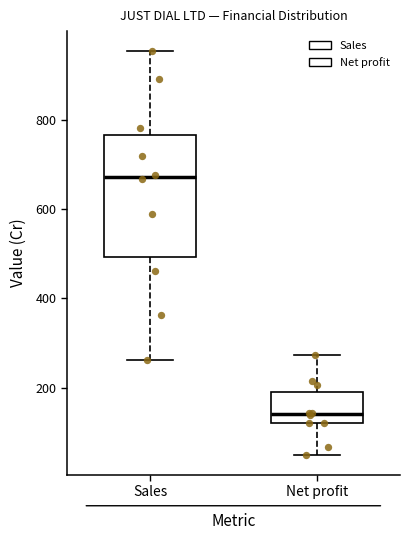

Reading left to right, read every box against the y-axis: the position of its median line, the range the box covers, and the ends of its whiskers. The values are not printed on the chart, so give them approximately, as read against the axis.

Sales: median 680, box 500 to 760, whiskers 260 to 960
Net profit: median 140, box 120 to 200, whiskers 60 to 280